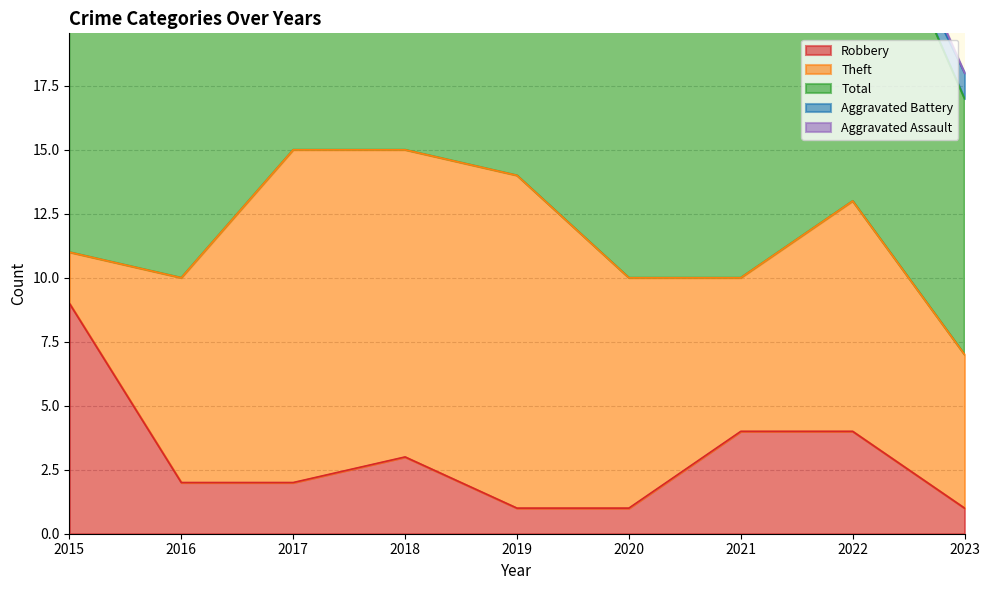

How many lines are shown in the chart?

5